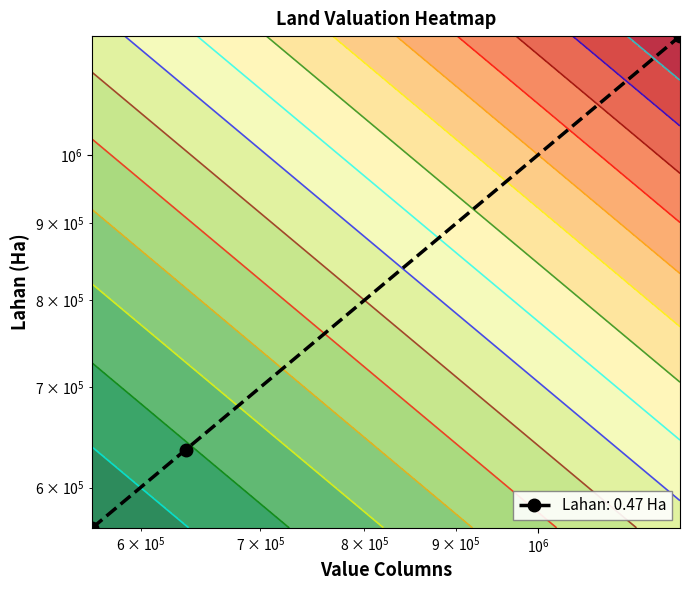

What is the sum of all values?

2400000